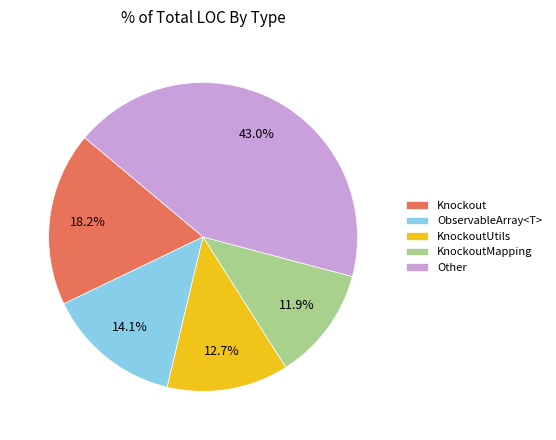

Rank the categories by value from highest to lowest.

Other, Knockout, ObservableArray<T>, KnockoutUtils, KnockoutMapping